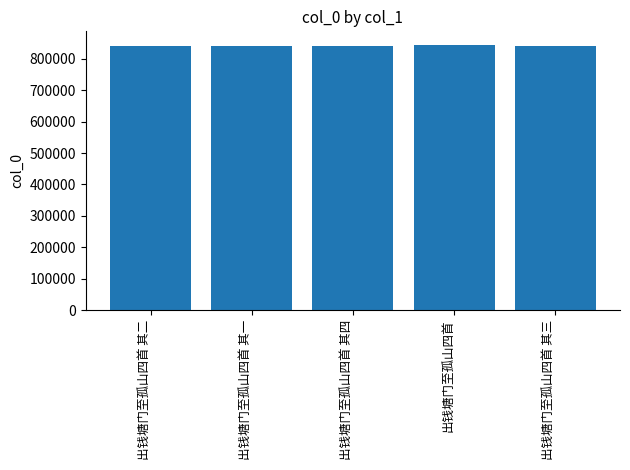

What is the label of the 5th bar from the right?

出钱塘门至孤山四首 其二